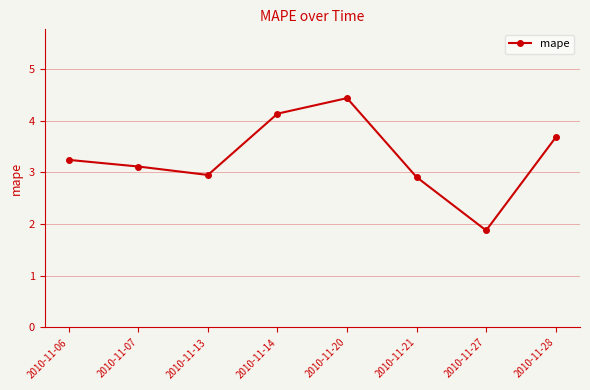

What is the value of the 2nd point from the left?

3.1